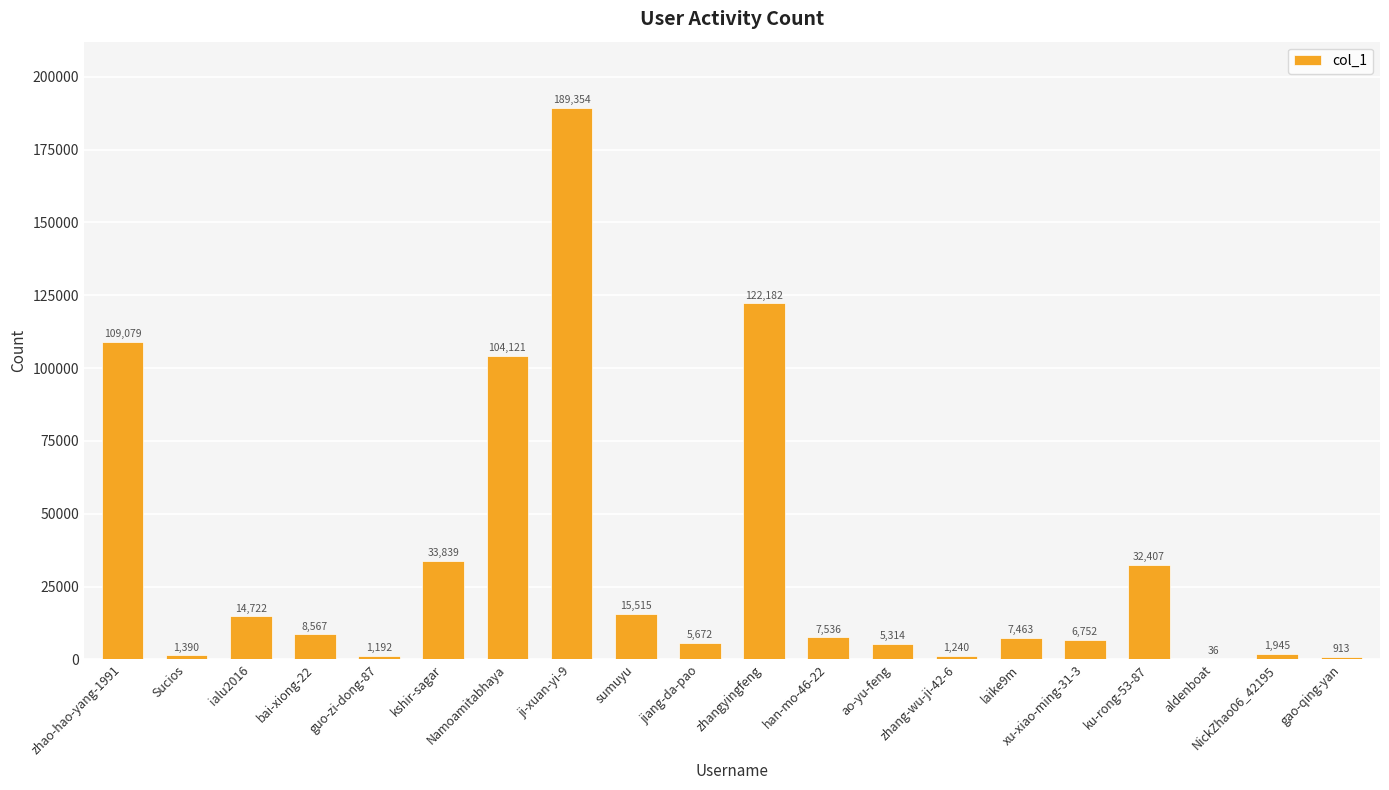

True or false: the data shows 302756 at ji-xuan-yi-9.

False